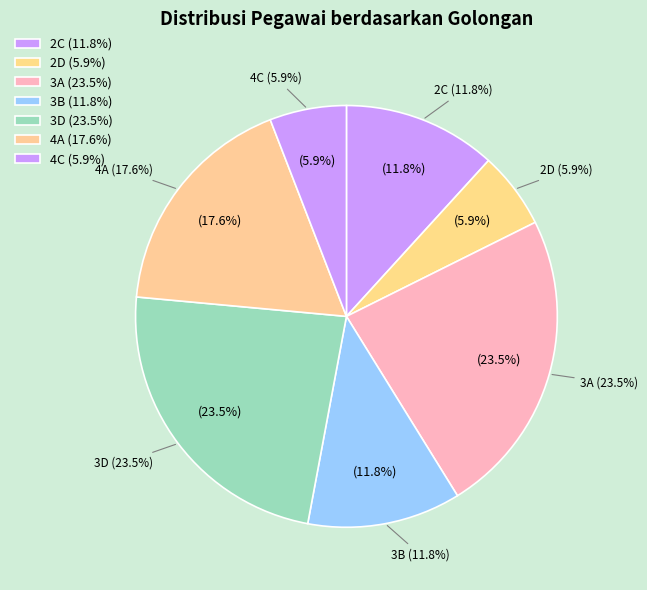

The 3B/3D (3B) slice represents 14% of the pie. True or false?

False